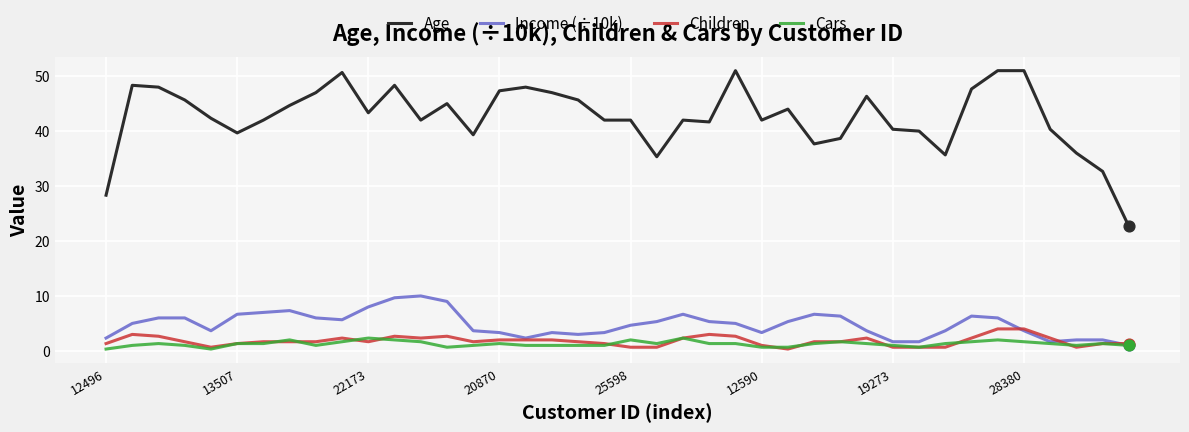

At how many categories does at least one series exceed 10?

40